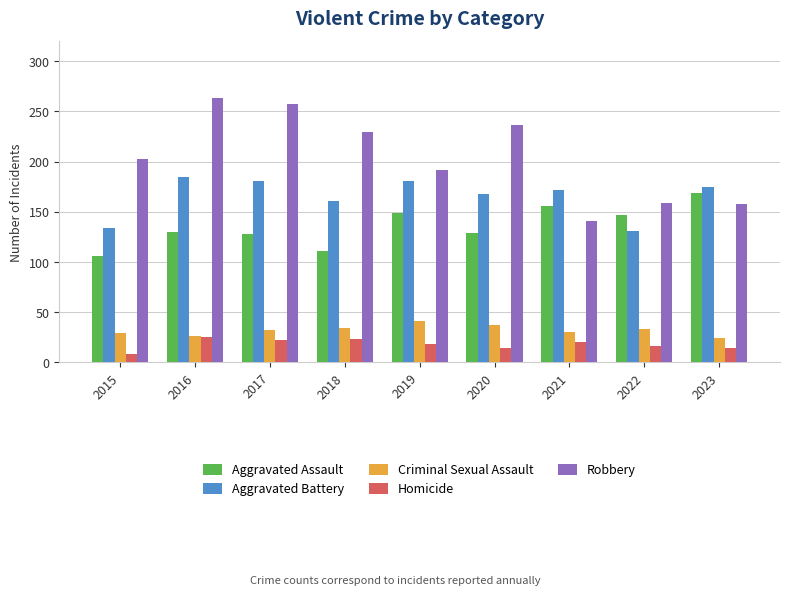

How many data points does each series have?

9